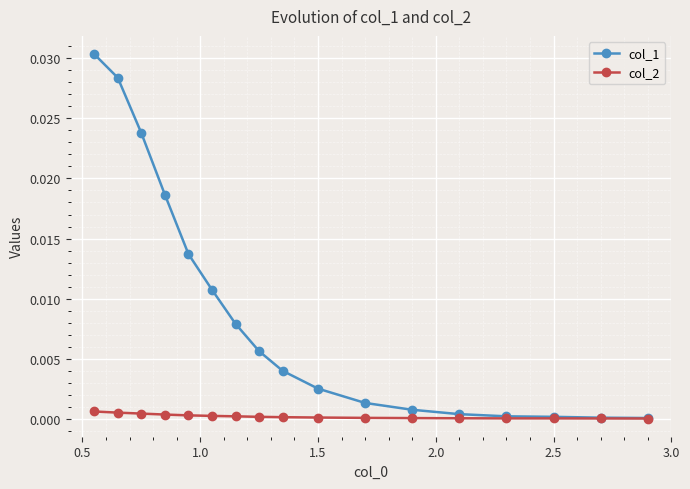

Which series has the widest spread of values?

col_1